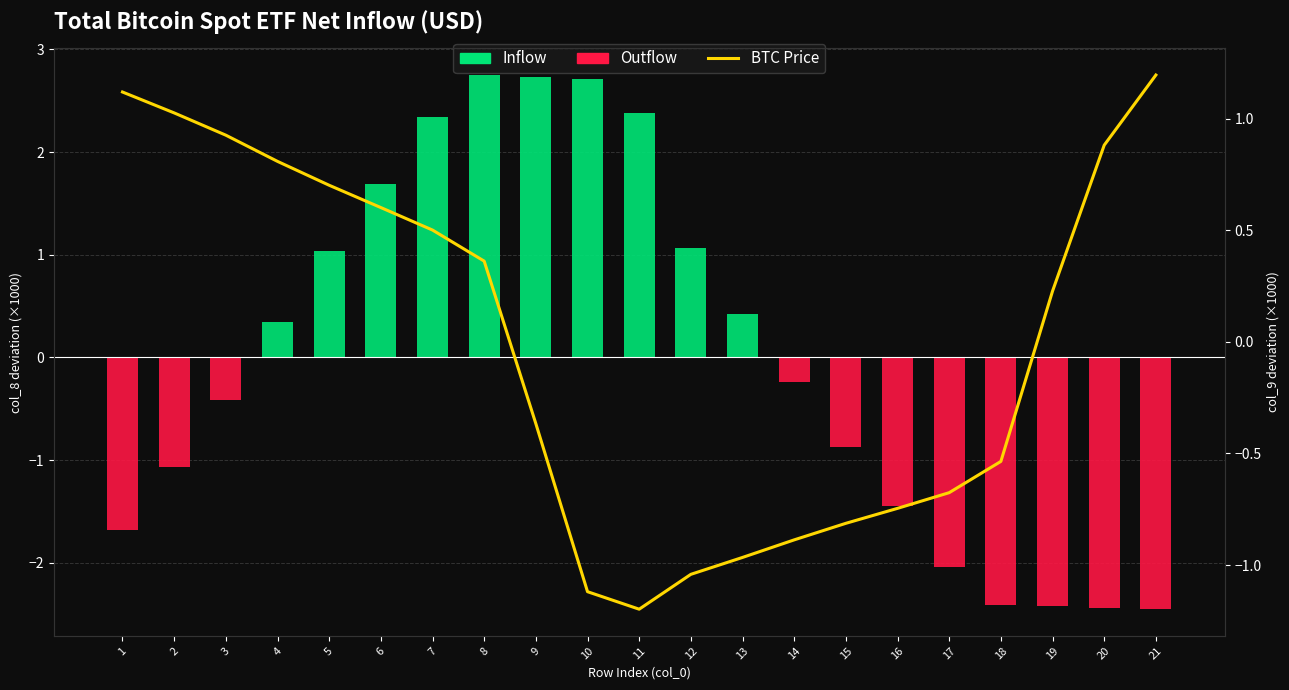

At which category is the sum across all series the highest?

8